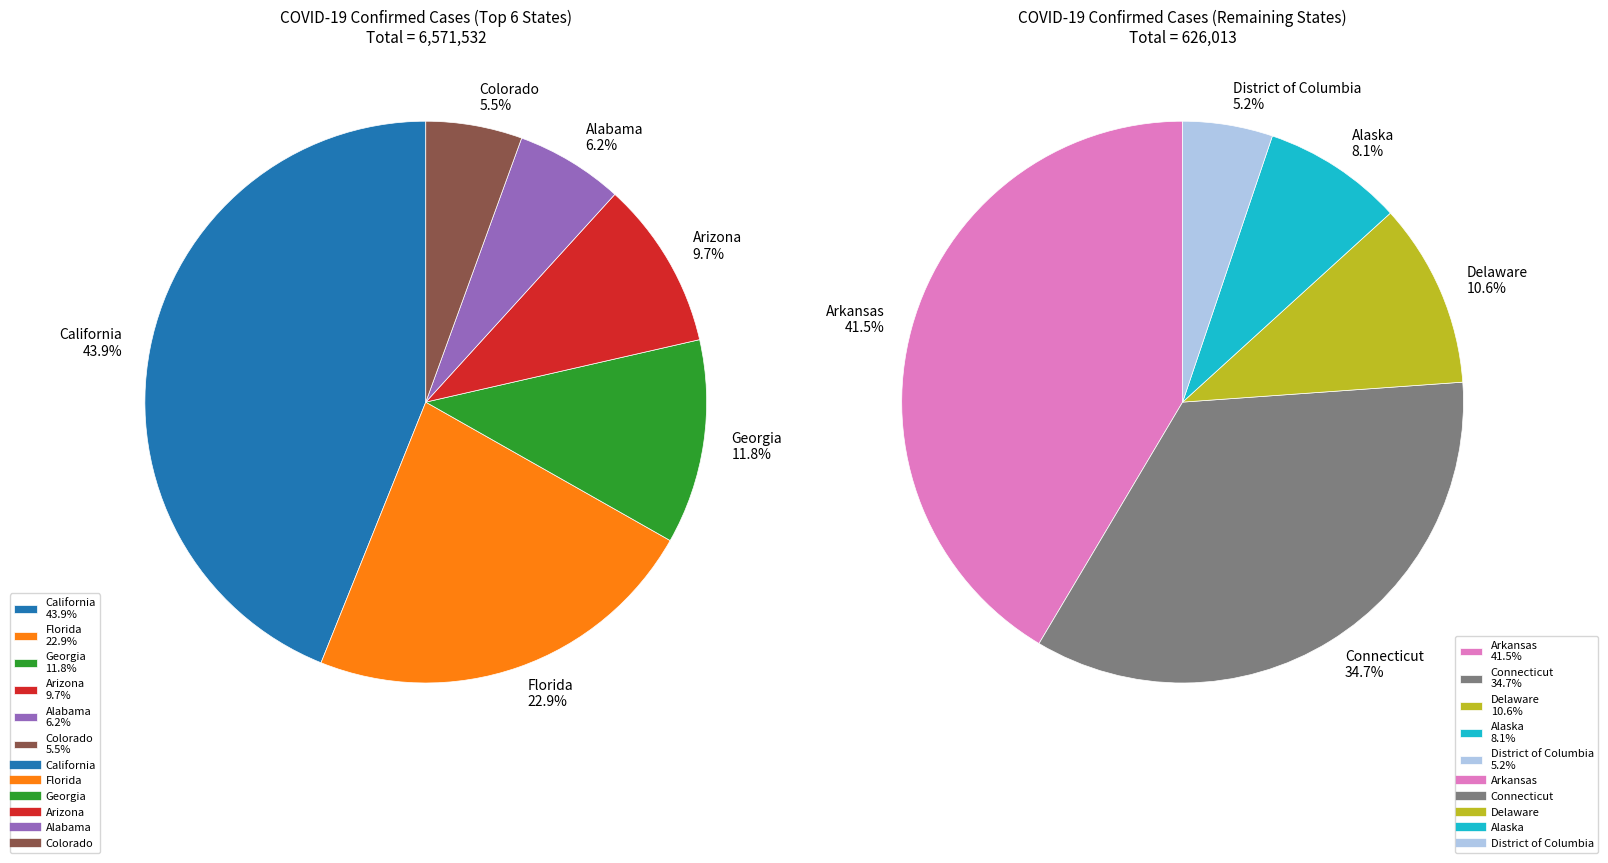

Is Georgia the majority of the pie?

No